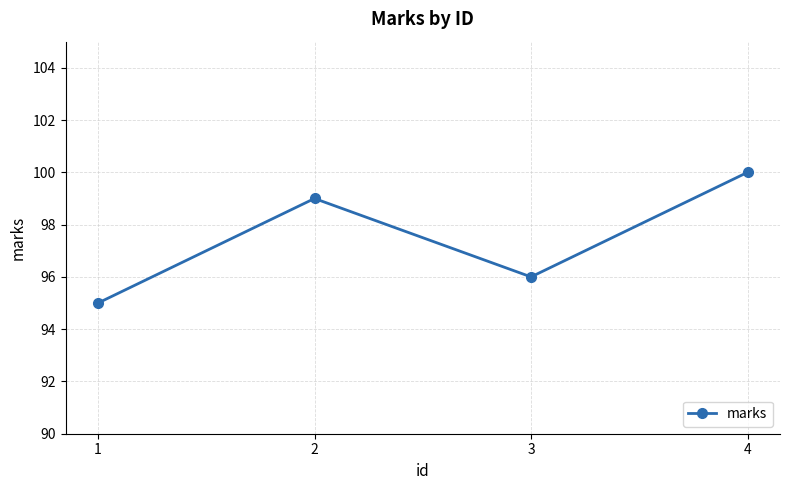

At which category does the chart reach its peak across all series?

4